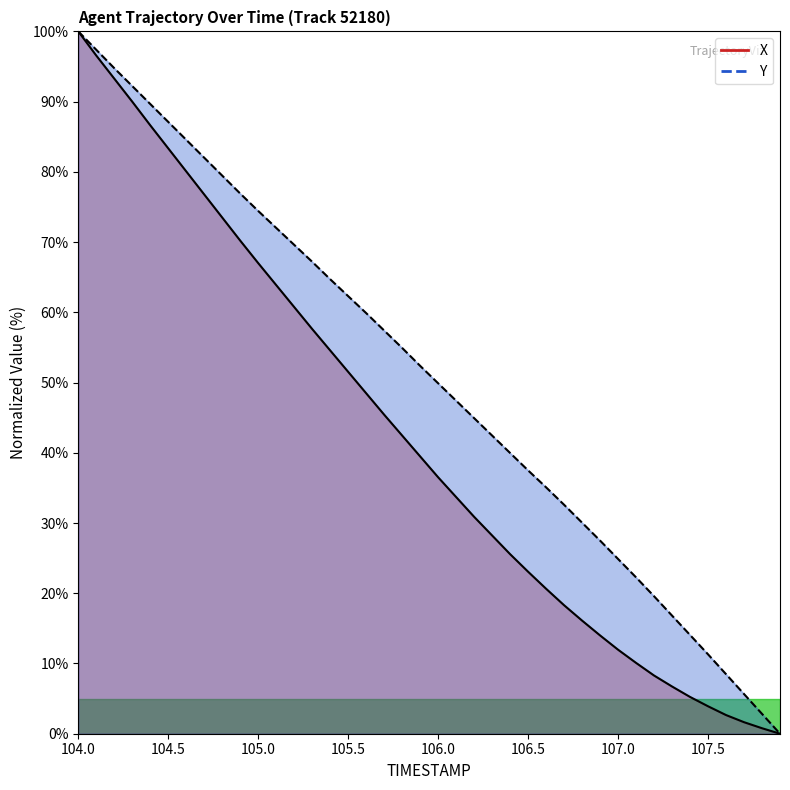

True or false: Y and X cross at least once.

False